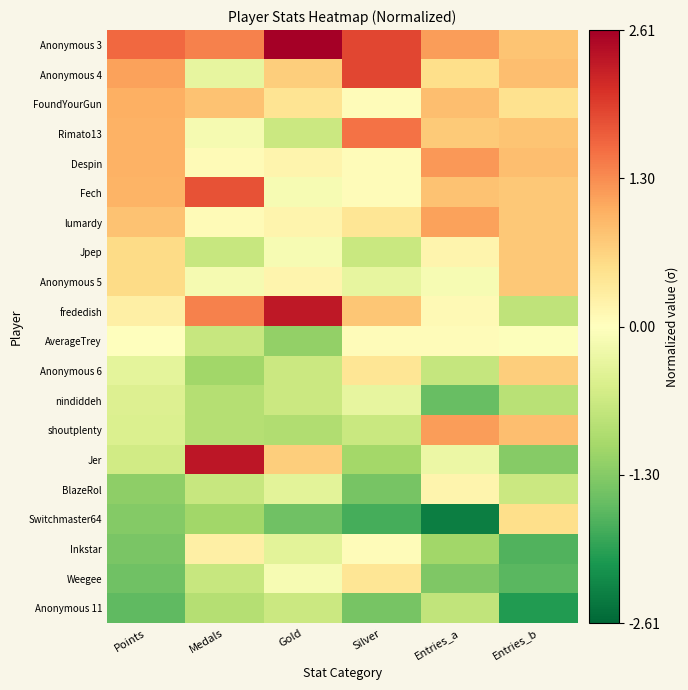

At how many categories does at least one series exceed 1?

5